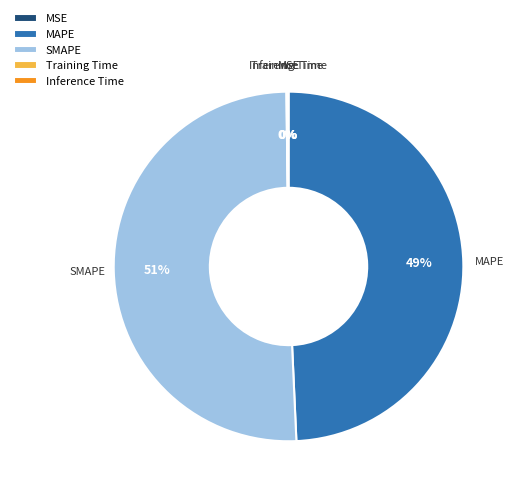

Does SMAPE represent more than half of the total?

Yes